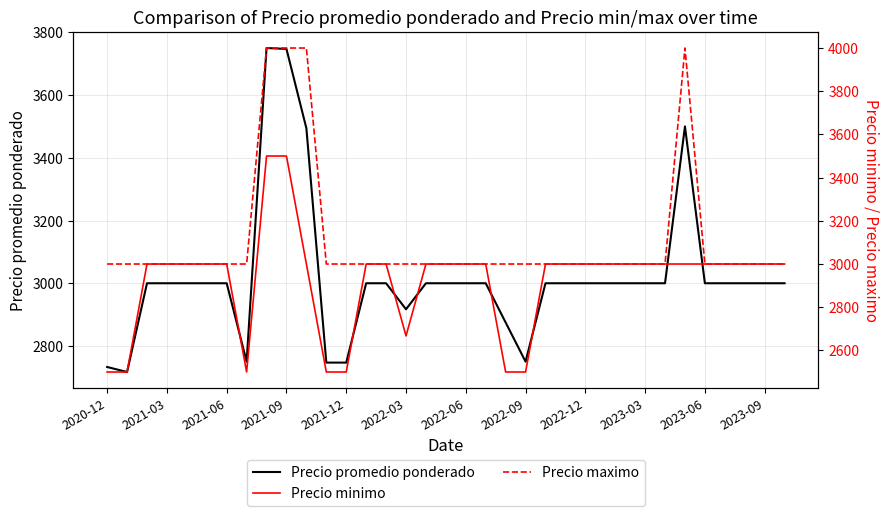

What is the maximum value for Precio promedio ponderado?

3750